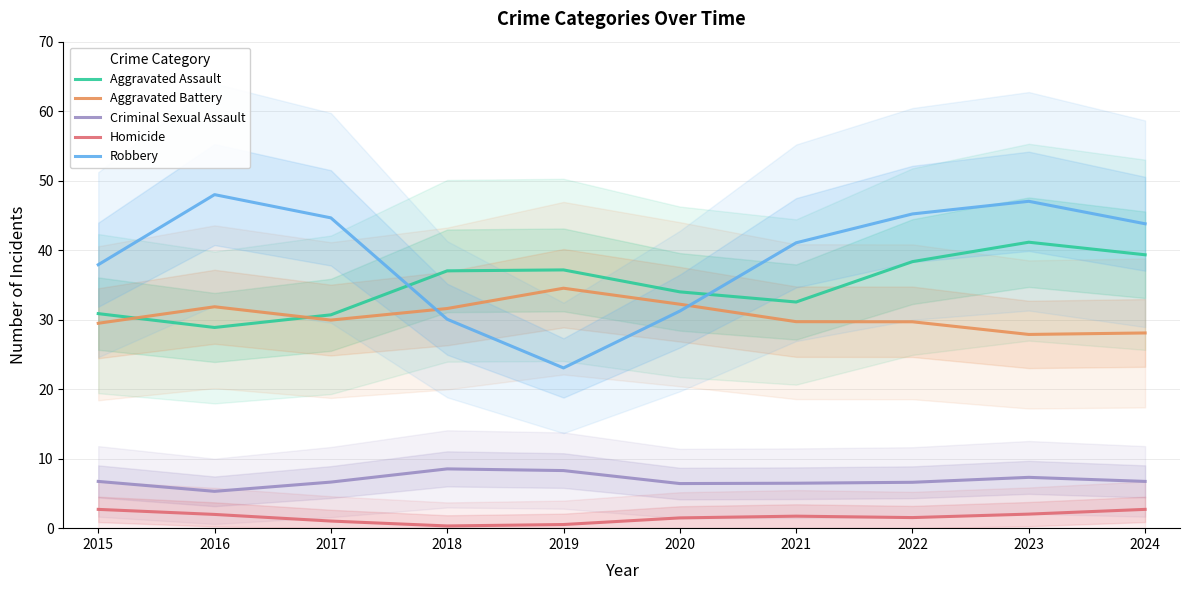

What is the value of the Aggravated Battery point at the 8th from the left?

29.7